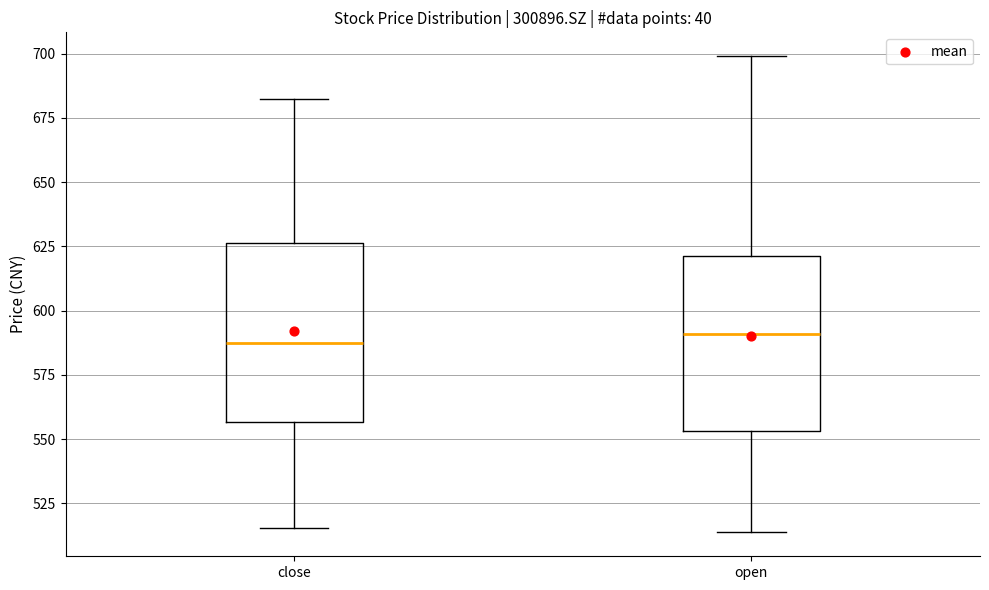

Where is the upper edge of the box for close on the y-axis? The values are not printed on the chart, so give them approximately, as read against the axis.

625